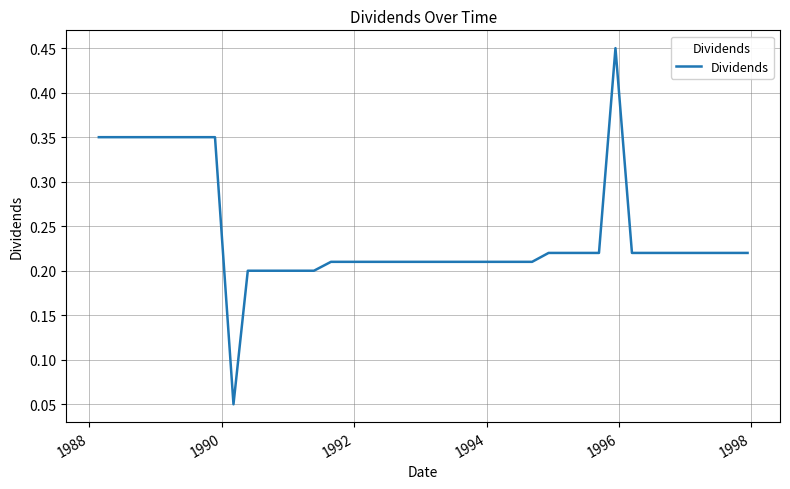

Does the chart have visible grid lines?

Yes